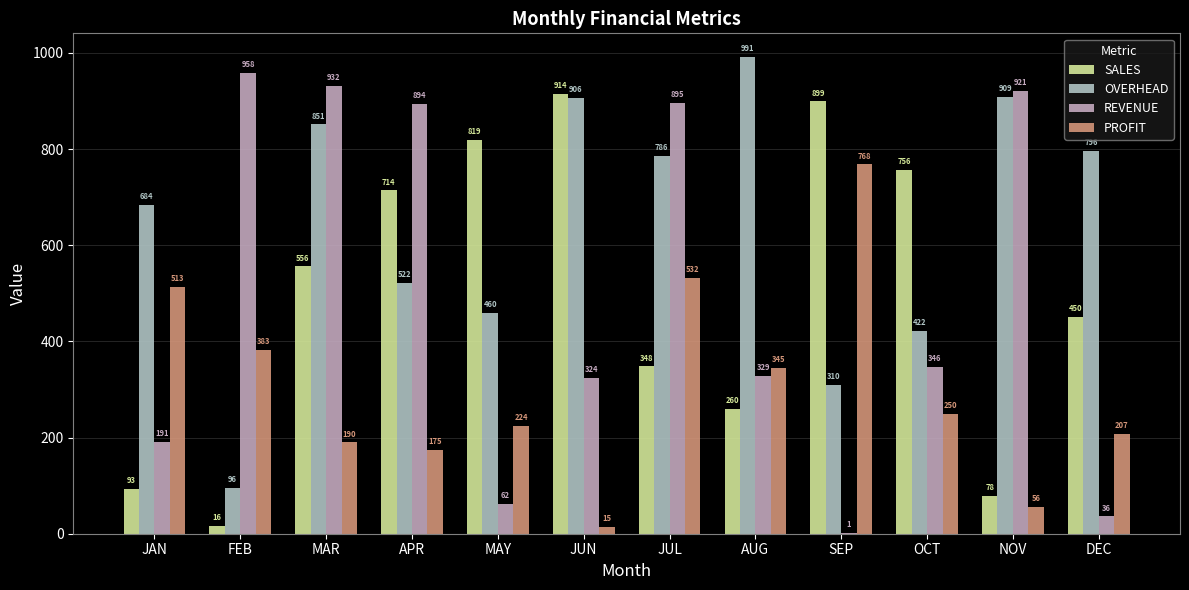

Reading left to right, transcribe all the data shown in this chart.

SALES: JAN=93	FEB=16	MAR=556	APR=714	MAY=819	JUN=914	JUL=348	AUG=260	SEP=899	OCT=756	NOV=78	DEC=450
OVERHEAD: JAN=684	FEB=96	MAR=851	APR=522	MAY=460	JUN=906	JUL=786	AUG=991	SEP=310	OCT=422	NOV=909	DEC=796
REVENUE: JAN=191	FEB=958	MAR=932	APR=894	MAY=62	JUN=324	JUL=895	AUG=329	SEP=1	OCT=346	NOV=921	DEC=36
PROFIT: JAN=513	FEB=383	MAR=190	APR=175	MAY=224	JUN=15	JUL=532	AUG=345	SEP=768	OCT=250	NOV=56	DEC=207